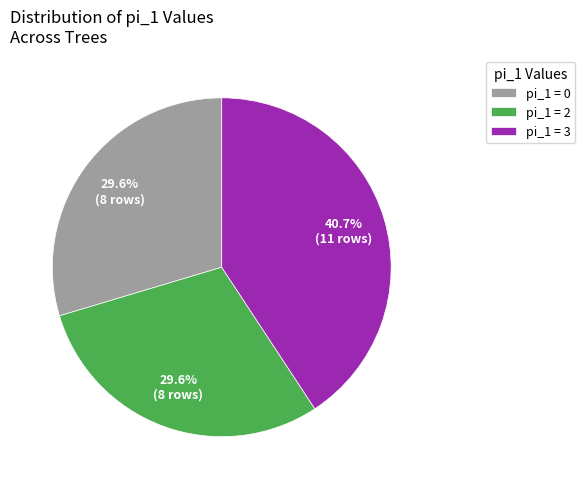

Which has a higher value, pi_1 = 2 or pi_1 = 3?

pi_1 = 3